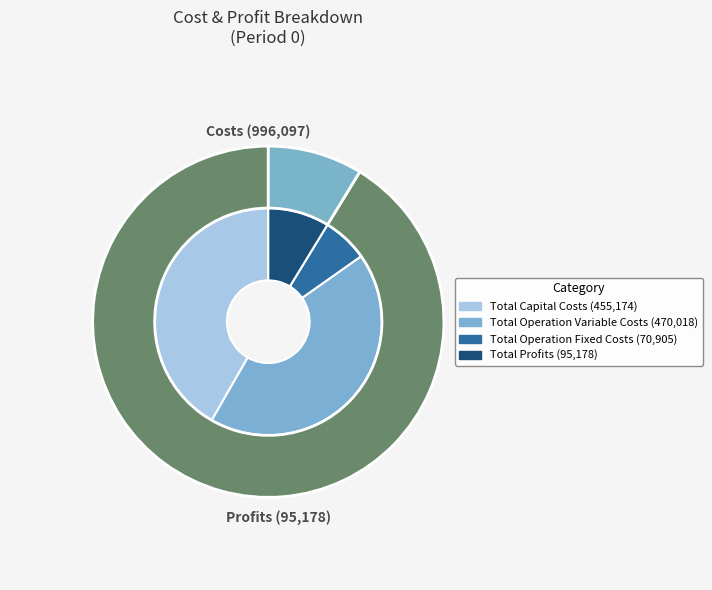

The Total Operation Fixed Costs slice represents 1% of the pie. True or false?

False